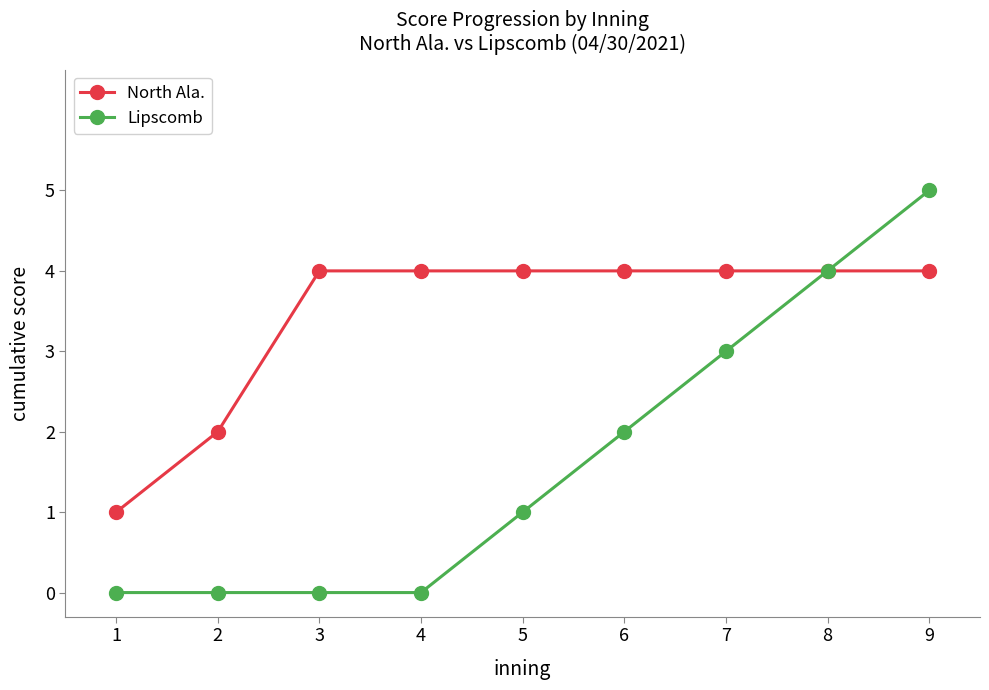

What are all the series names shown in the legend?

North Ala., Lipscomb